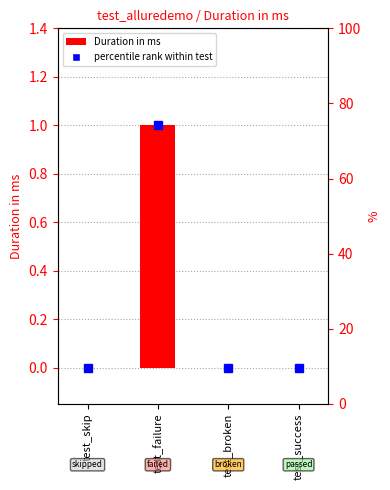

The chart shows a value of 0 at test_skip. True or false?

True